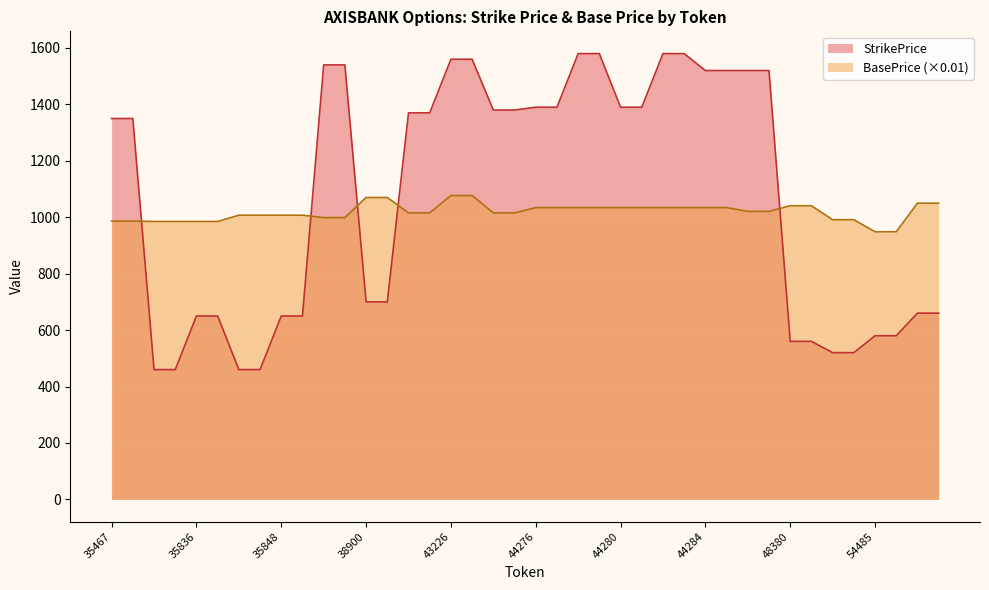

At which label does StrikePrice reach its peak?

44278